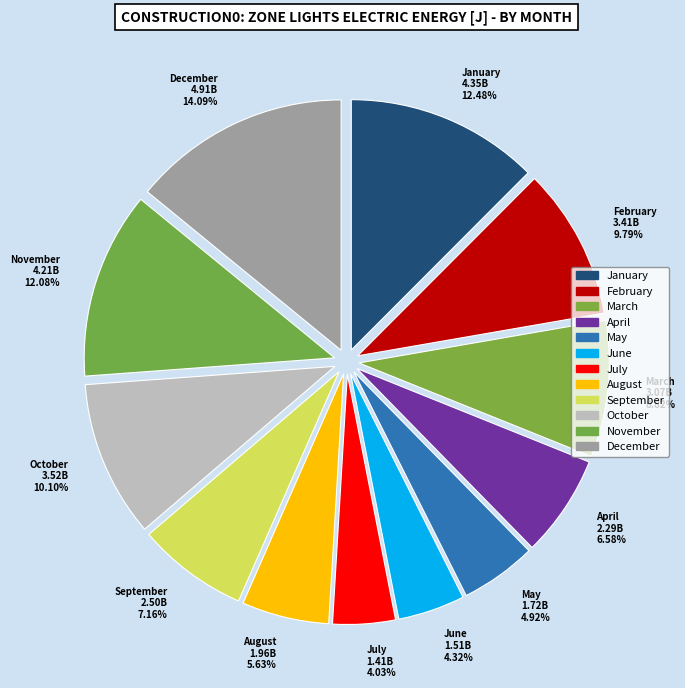

Is there any slice that represents more than half of the pie?

No